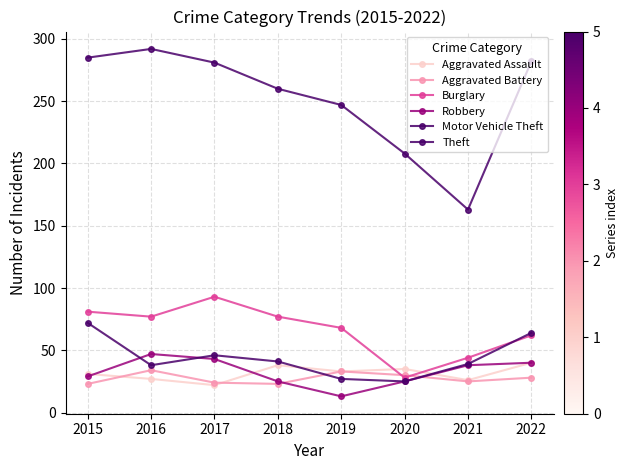

How many lines are shown in the chart?

6